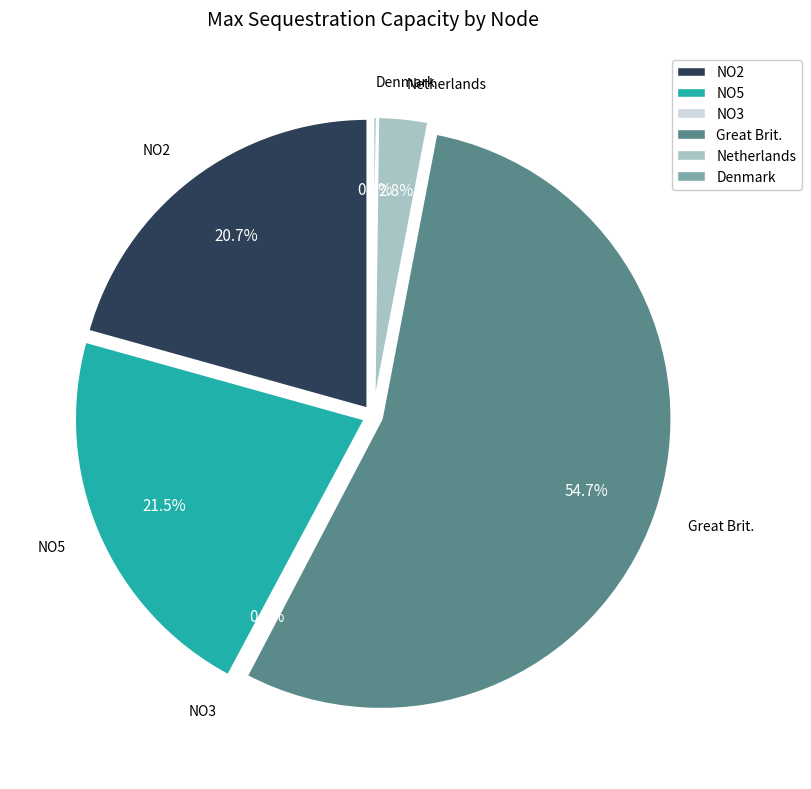

Count the number of slices in the pie.

6